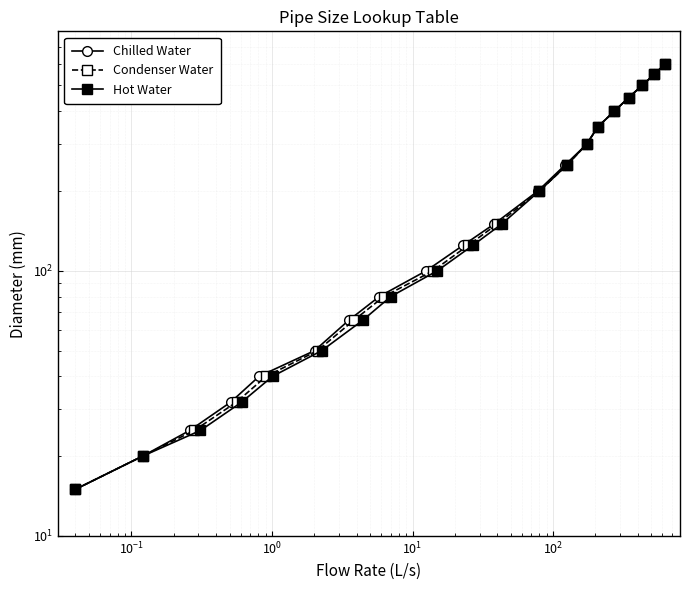

True or false: Condenser Water has more than 1 interior local peaks.

False